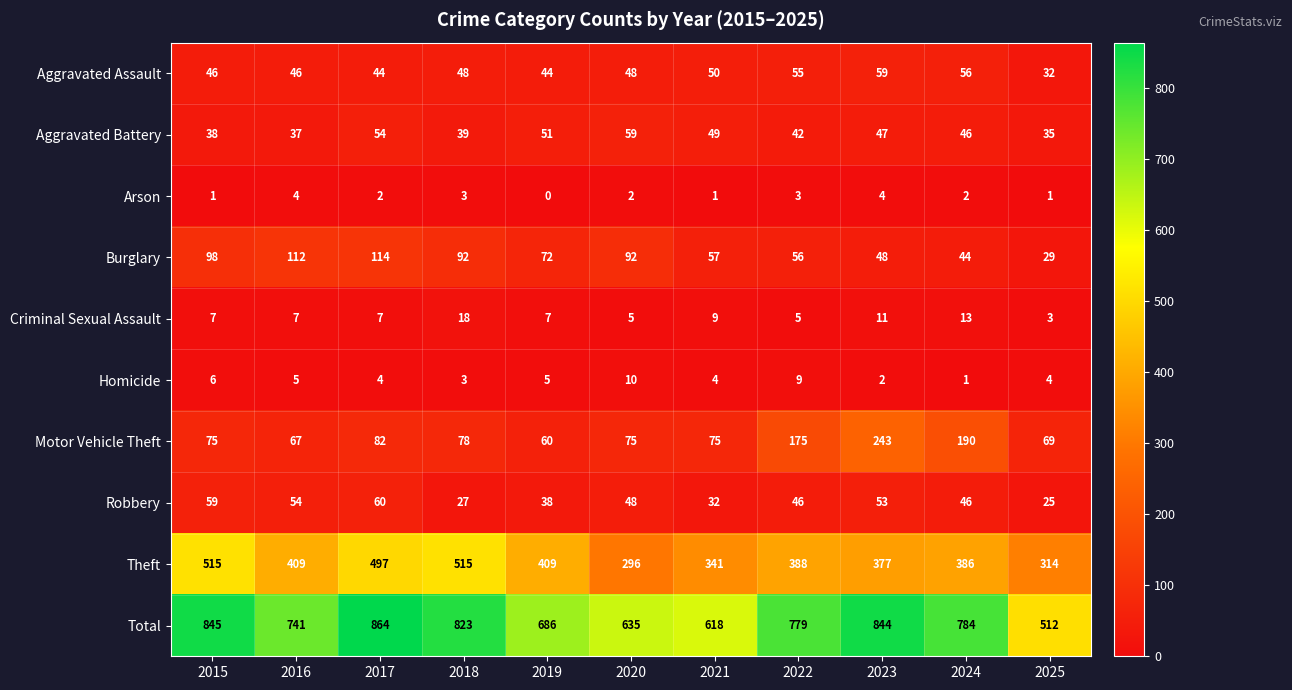

Rank the series at 2023 from highest to lowest value.

Total, Theft, Motor Vehicle Theft, Aggravated Assault, Robbery, Burglary, Aggravated Battery, Criminal Sexual Assault, Arson, Homicide